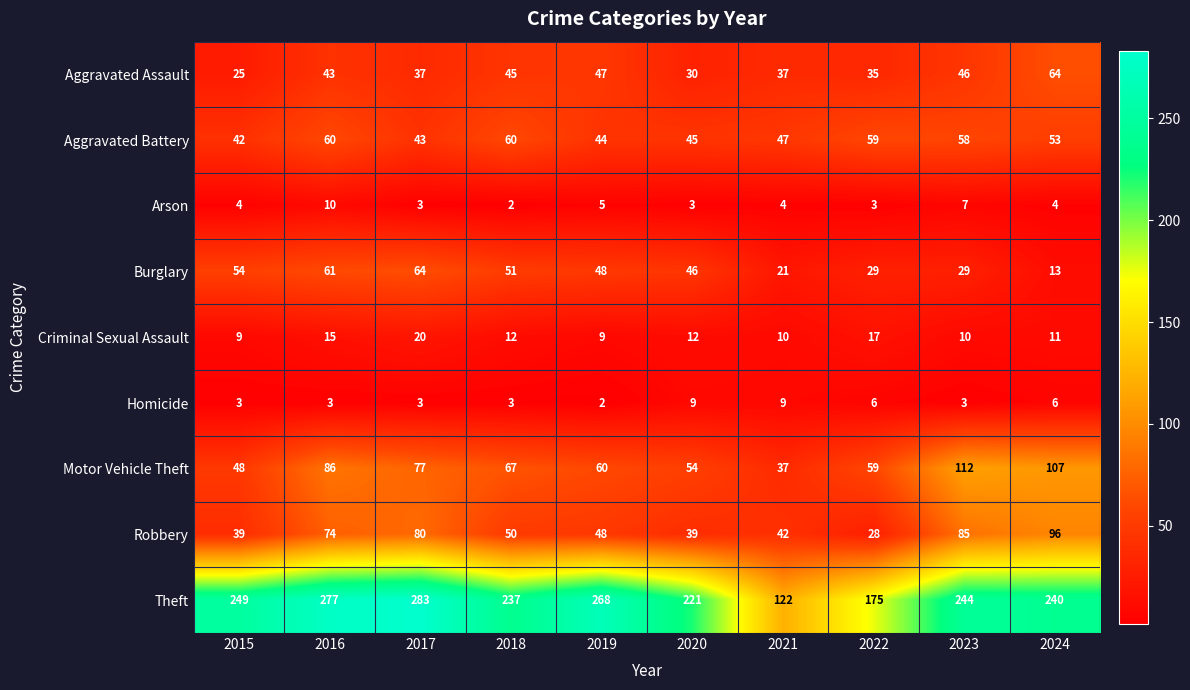

What is the difference between the highest and lowest values at 2018?

235